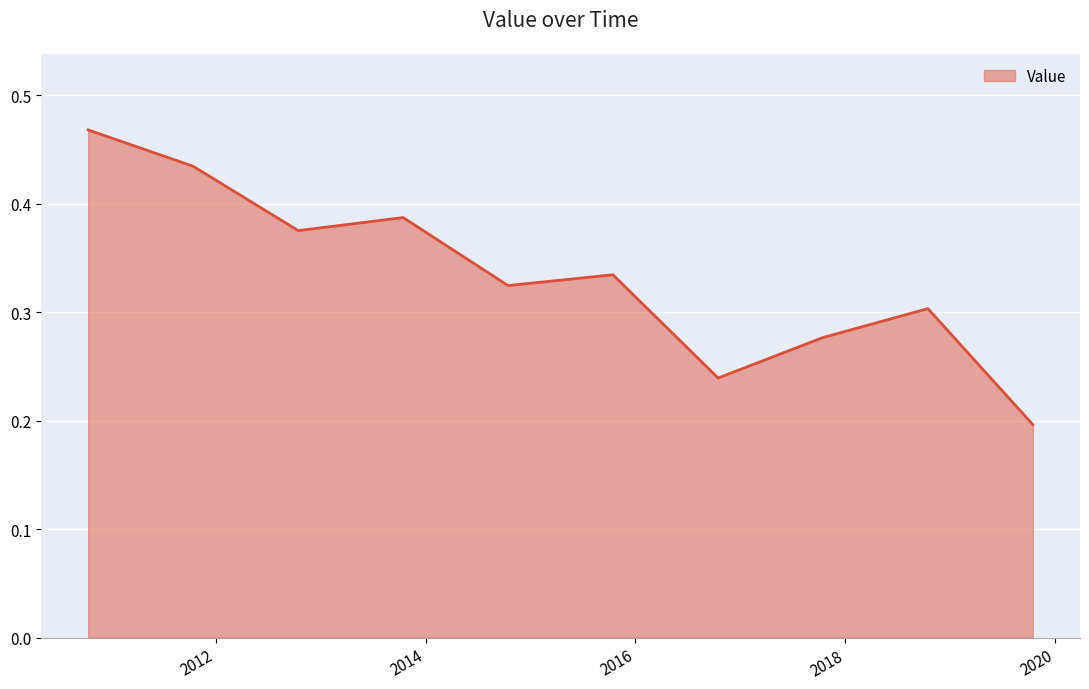

What is the label of the 5th point from the left?

2014-10-15